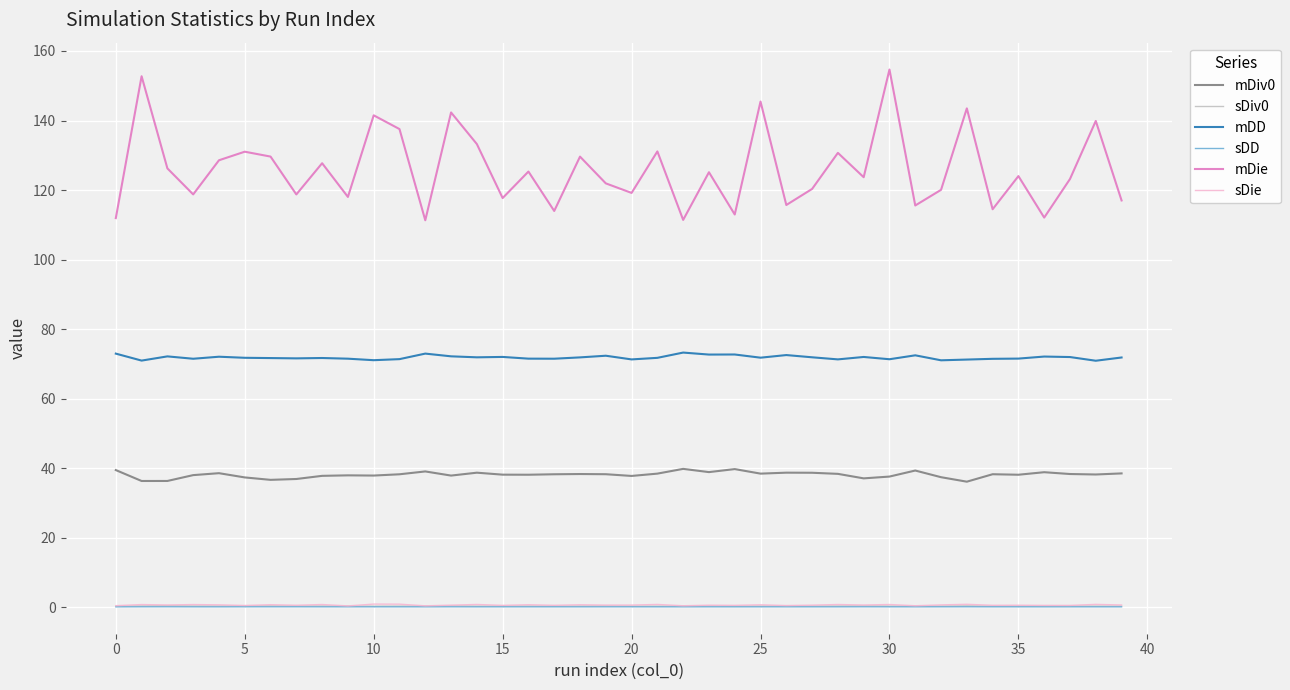

What is the sum of all mDie values?

5037.7